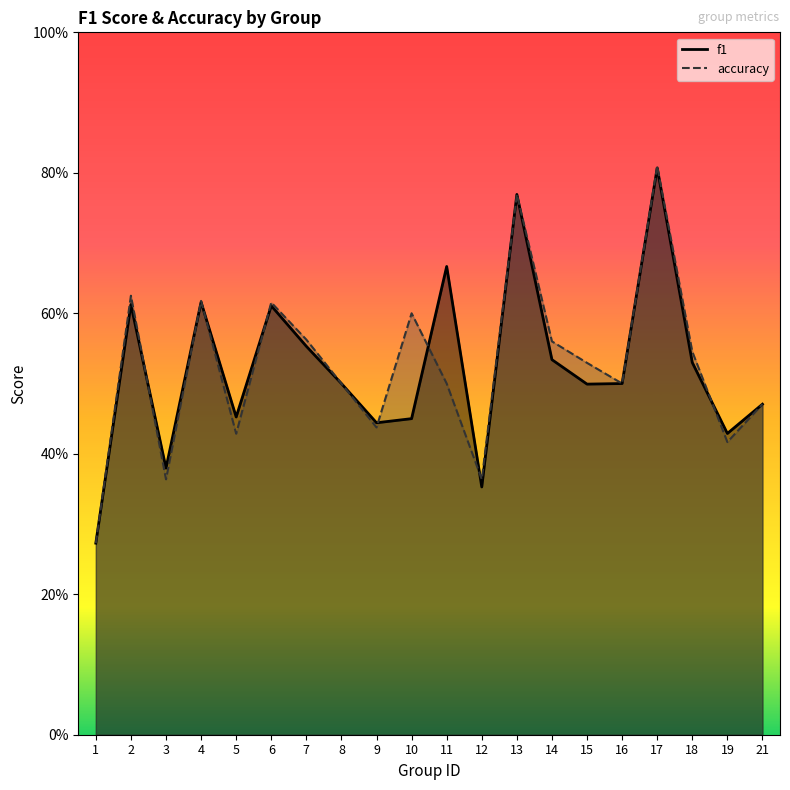

The accuracy series shows 0.6 at 9. True or false?

False